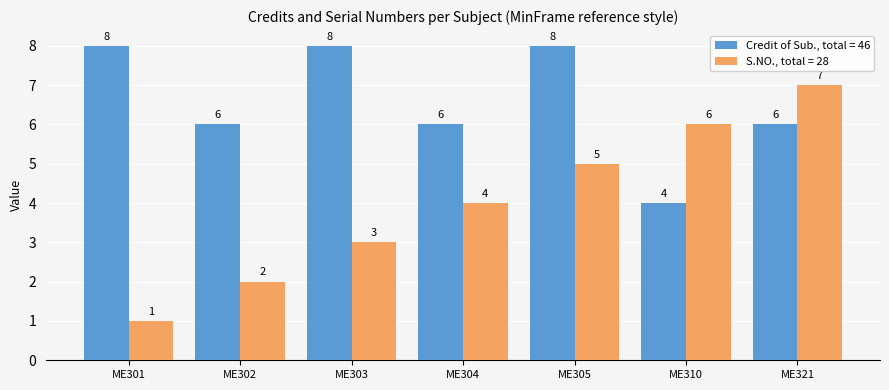

Which series has the widest spread of values?

S.NO., total = 28